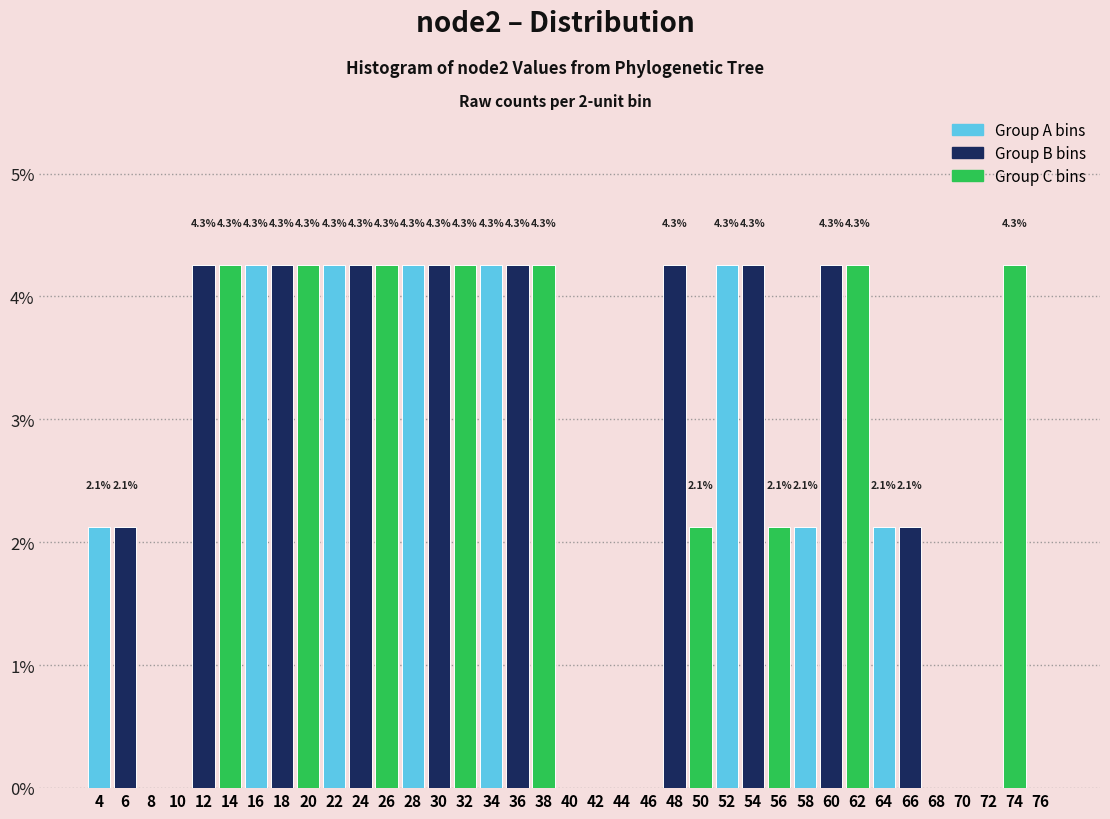

Reading left to right, transcribe all the data shown in this chart.

4=2.1	6=2.1	8=0.0	10=0.0	12=4.3	14=4.3	16=4.3	18=4.3	20=4.3	22=4.3	24=4.3	26=4.3	28=4.3	30=4.3	32=4.3	34=4.3	36=4.3	38=4.3	40=0.0	42=0.0	44=0.0	46=0.0	48=4.3	50=2.1	52=4.3	54=4.3	56=2.1	58=2.1	60=4.3	62=4.3	64=2.1	66=2.1	68=0.0	70=0.0	72=0.0	74=4.3	76=0.0